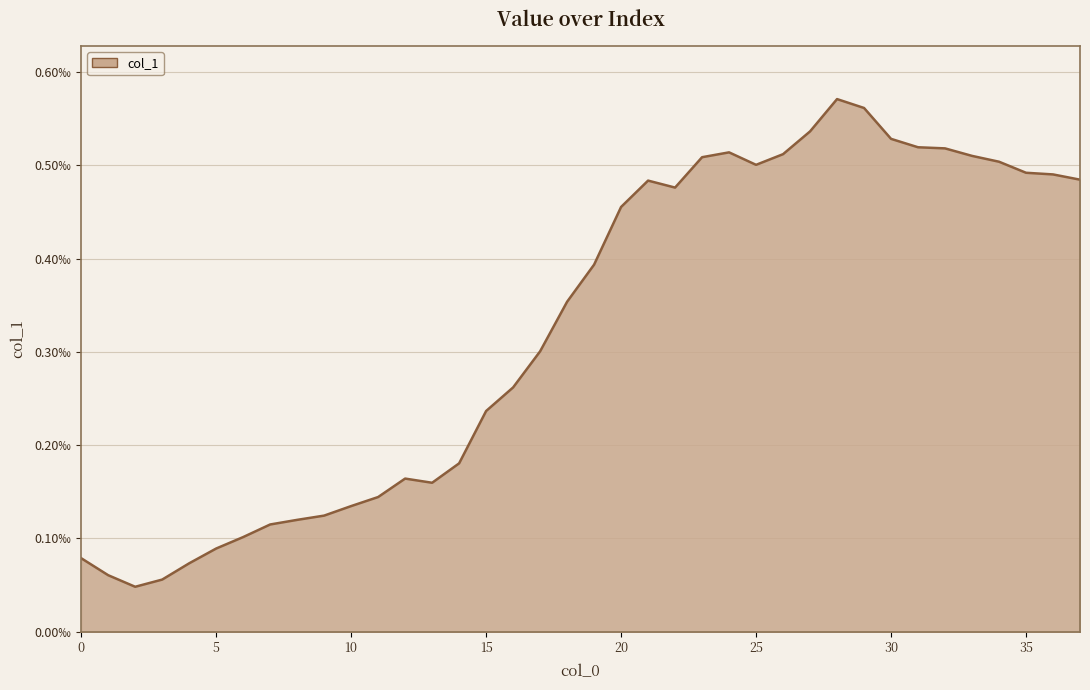

Does the chart display data point markers on the line(s)?

No